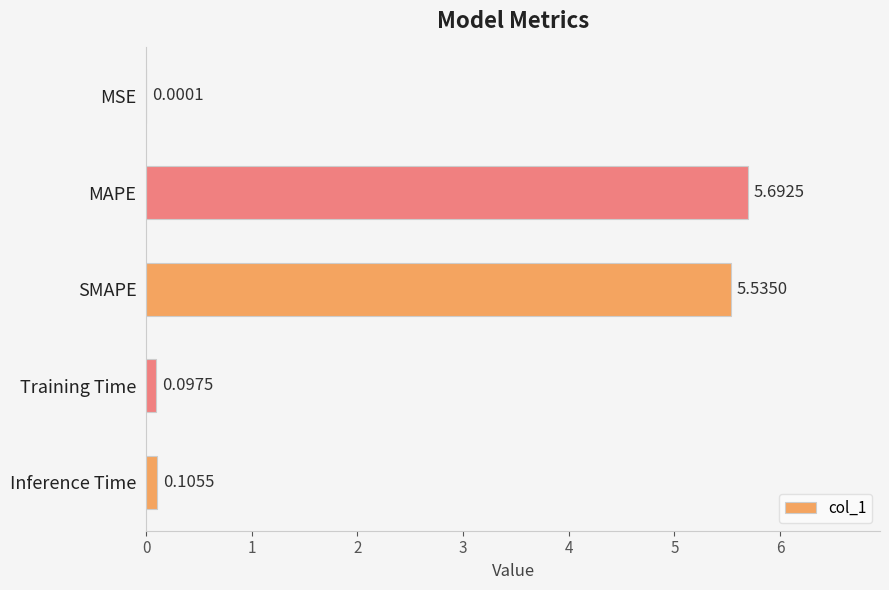

What is the change in value from SMAPE to Training Time?

-5.4